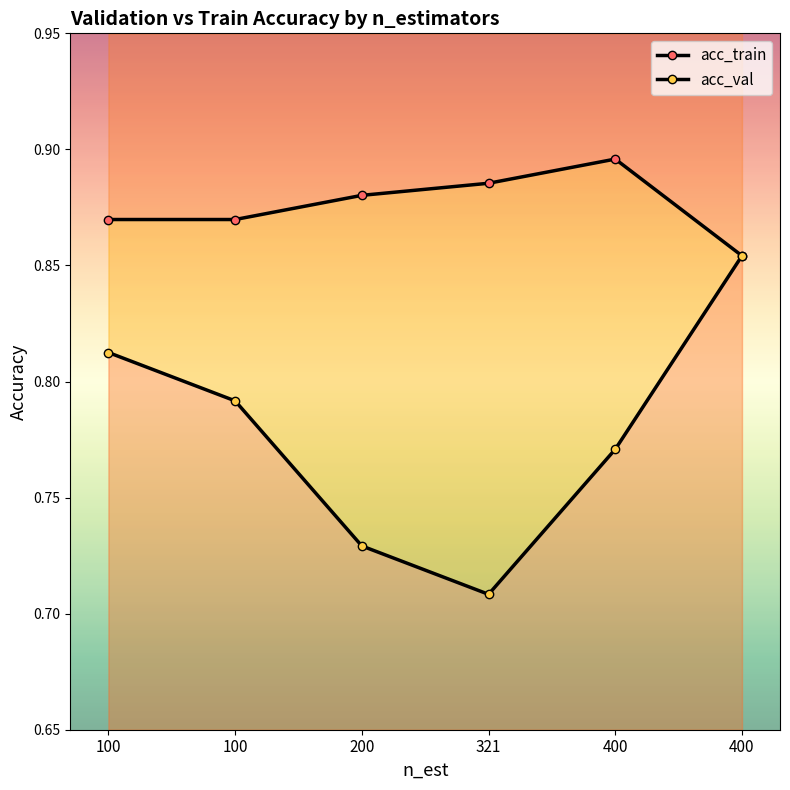

At which category is the sum across all series the highest?

400